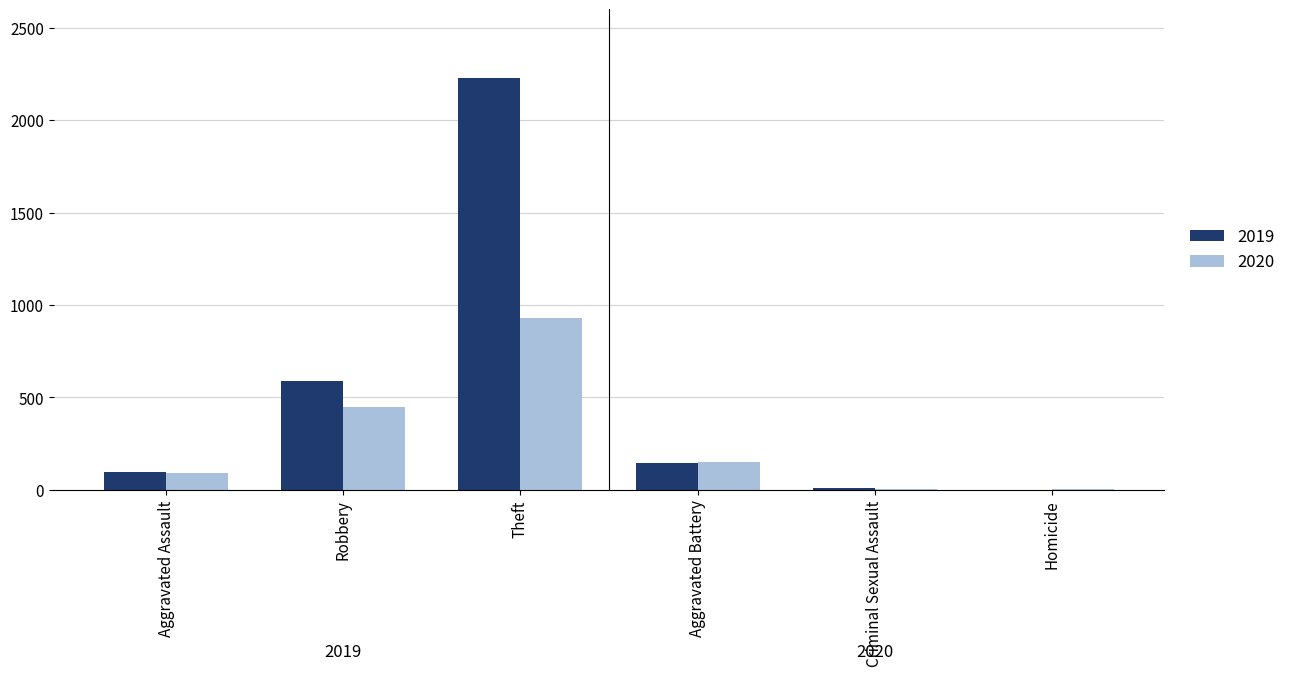

Is the value of 2020 at Robbery greater than the value of 2019 at Homicide?

Yes